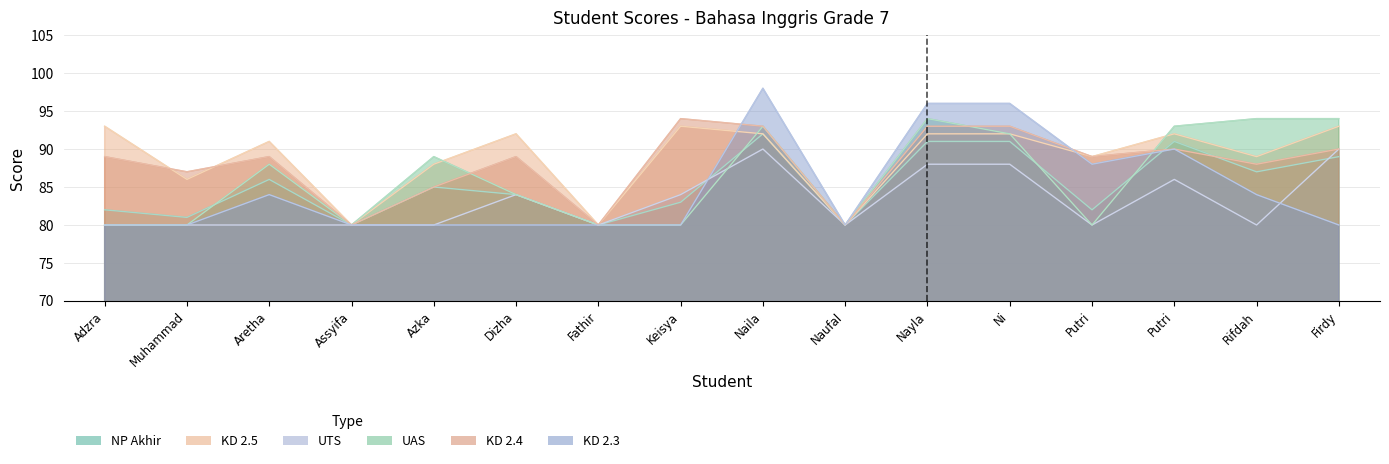

How many lines are shown in the chart?

6